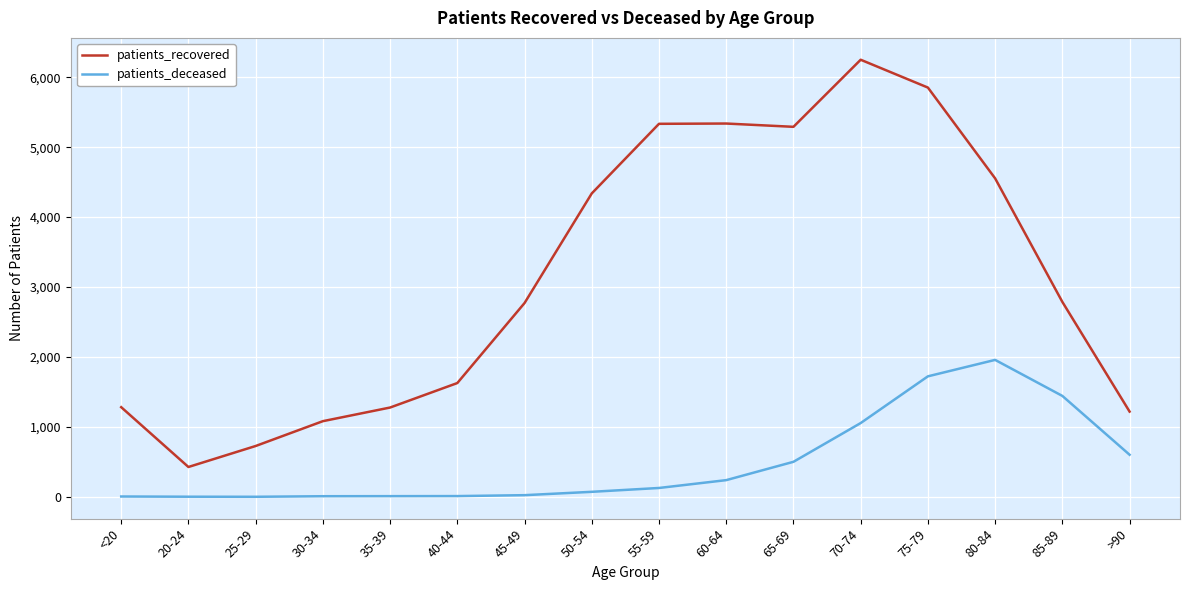

The value of patients_recovered at 45-49 is 2772. True or false?

True